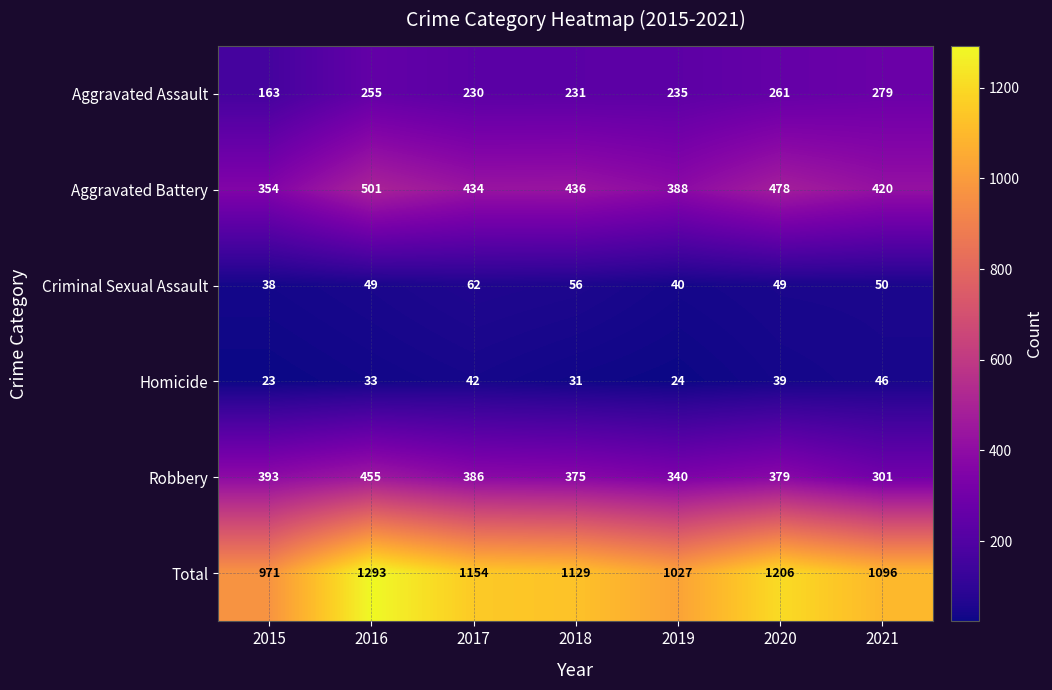

What is the sum of all Robbery values?

2629